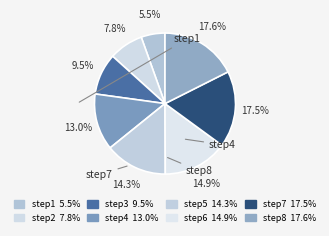

Which slice is the smallest?

step1